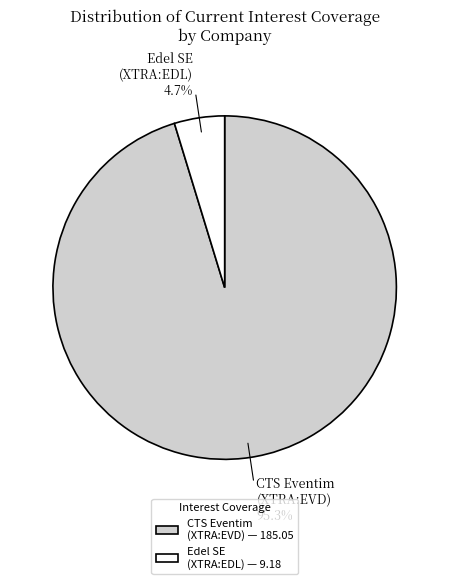

Which category has the biggest portion of the pie?

CTS Eventim (XTRA:EVD) — 185.05